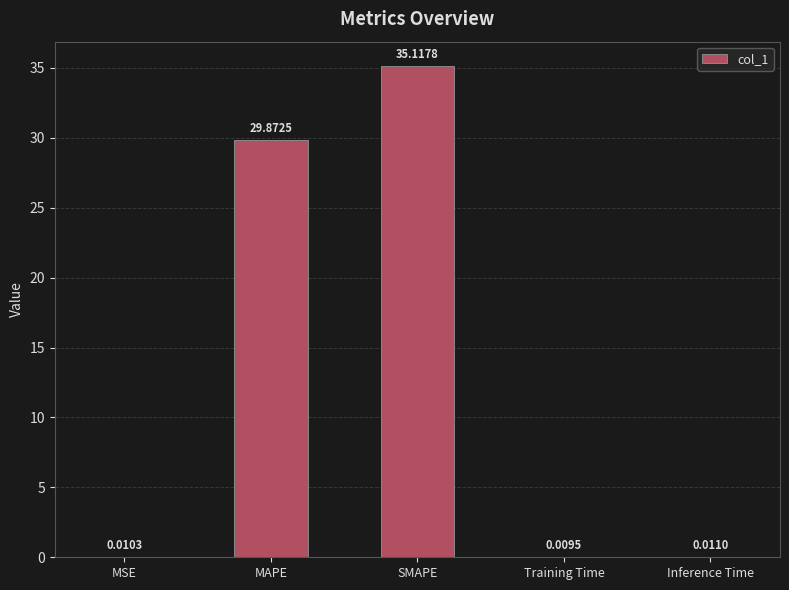

What is the sum of all values?

65.0